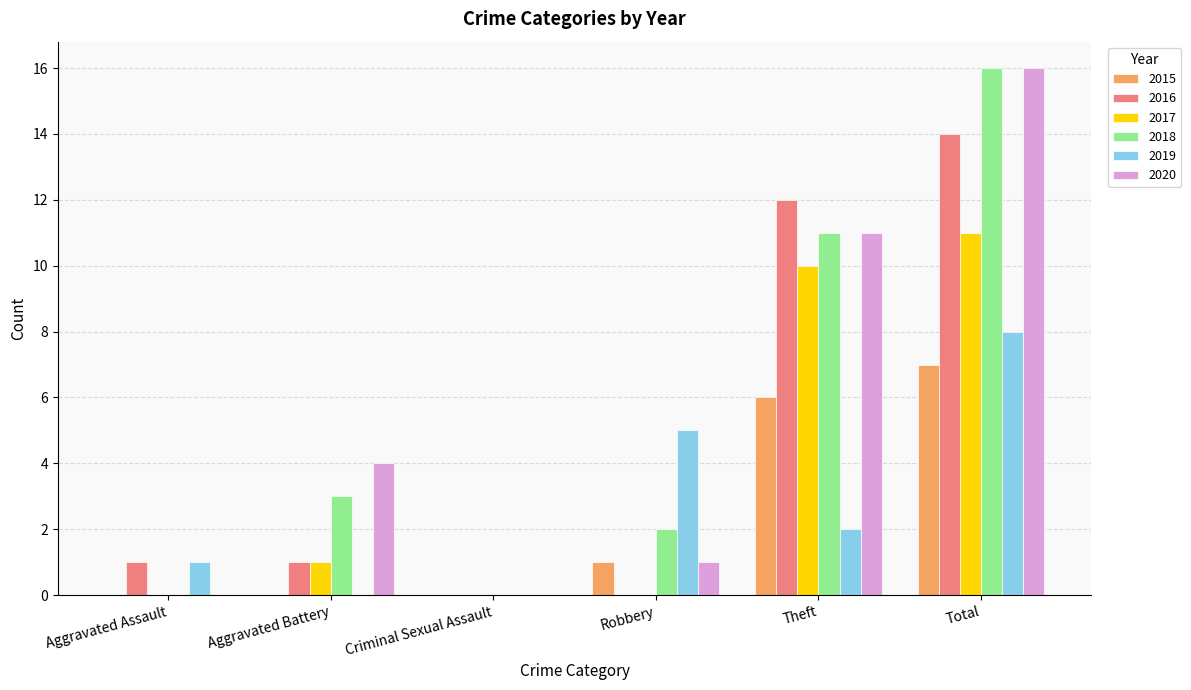

Between Robbery and Total, which series saw the biggest shift?

2020